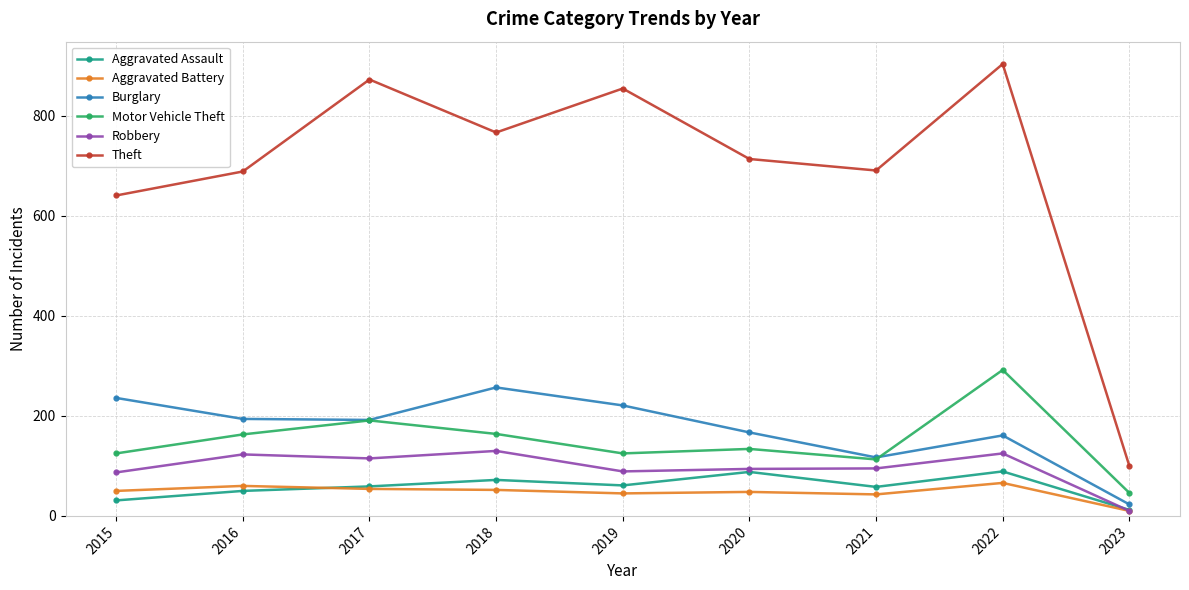

Is it true that Aggravated Battery equals 45 at 2019?

True